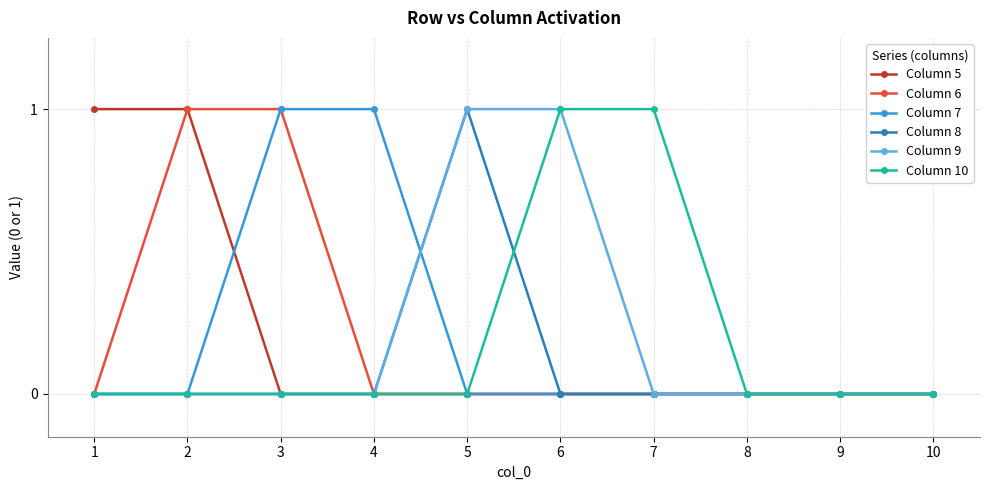

Between 6 and 7, which series saw the biggest shift?

Column 9